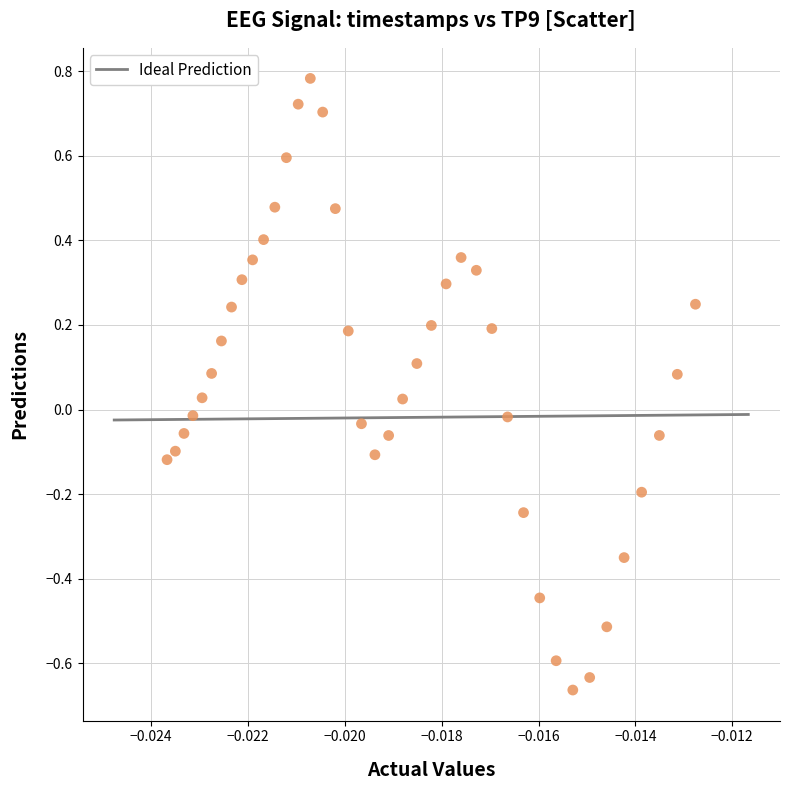

What is the range of Y values (max minus min)?

1.4